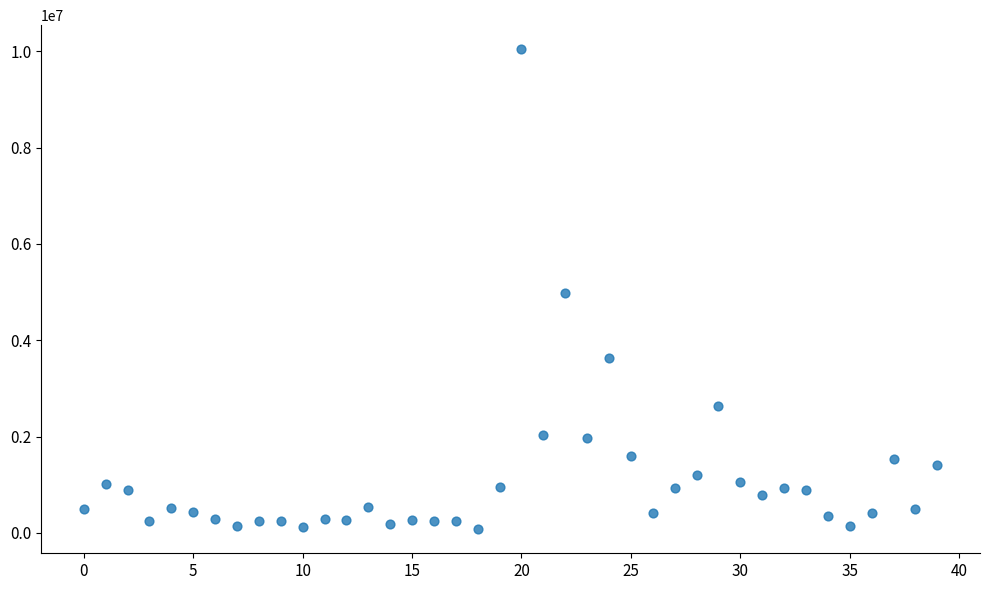

What is the range of Y values (max minus min)?

9973100